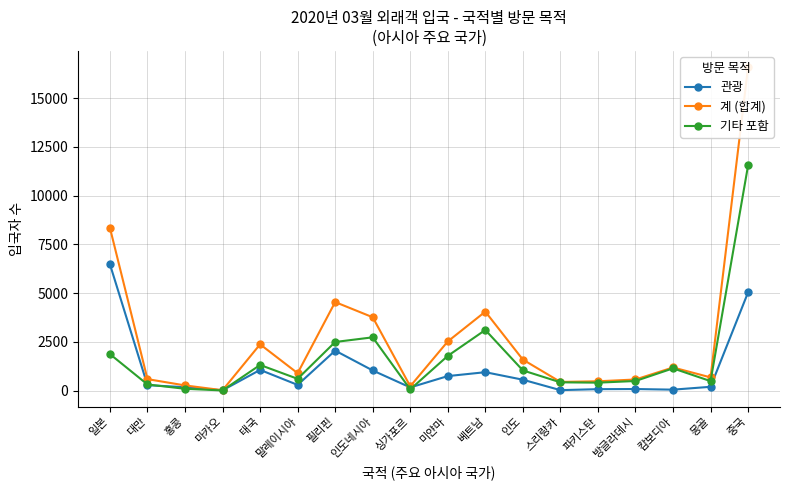

True or false: 기타 포함 has a value of 2 at 마카오.

False